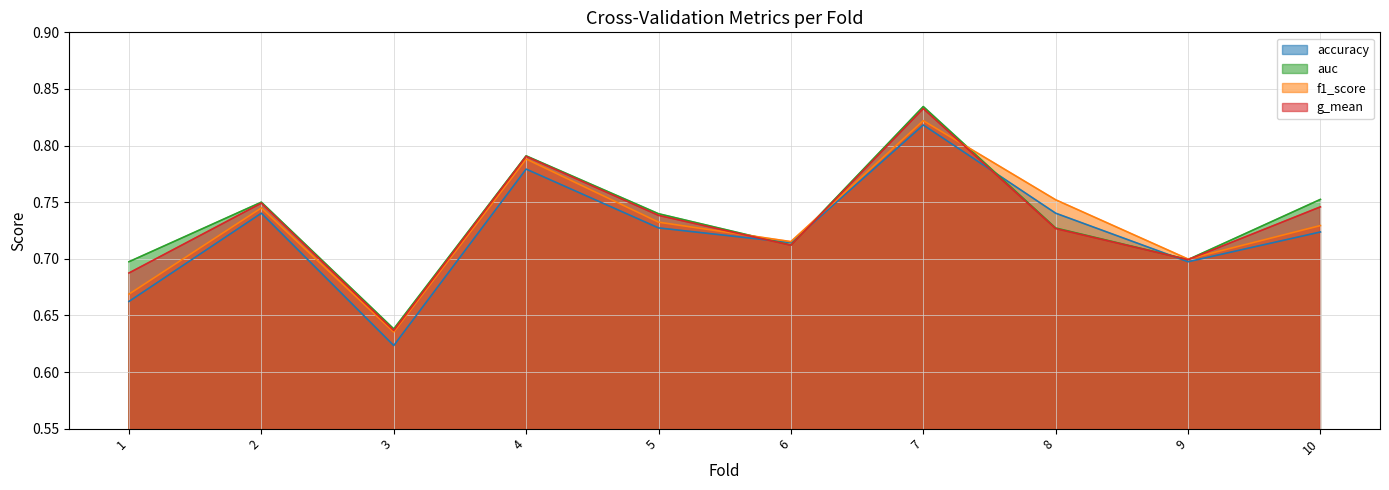

What is the average value of the auc series?

0.7